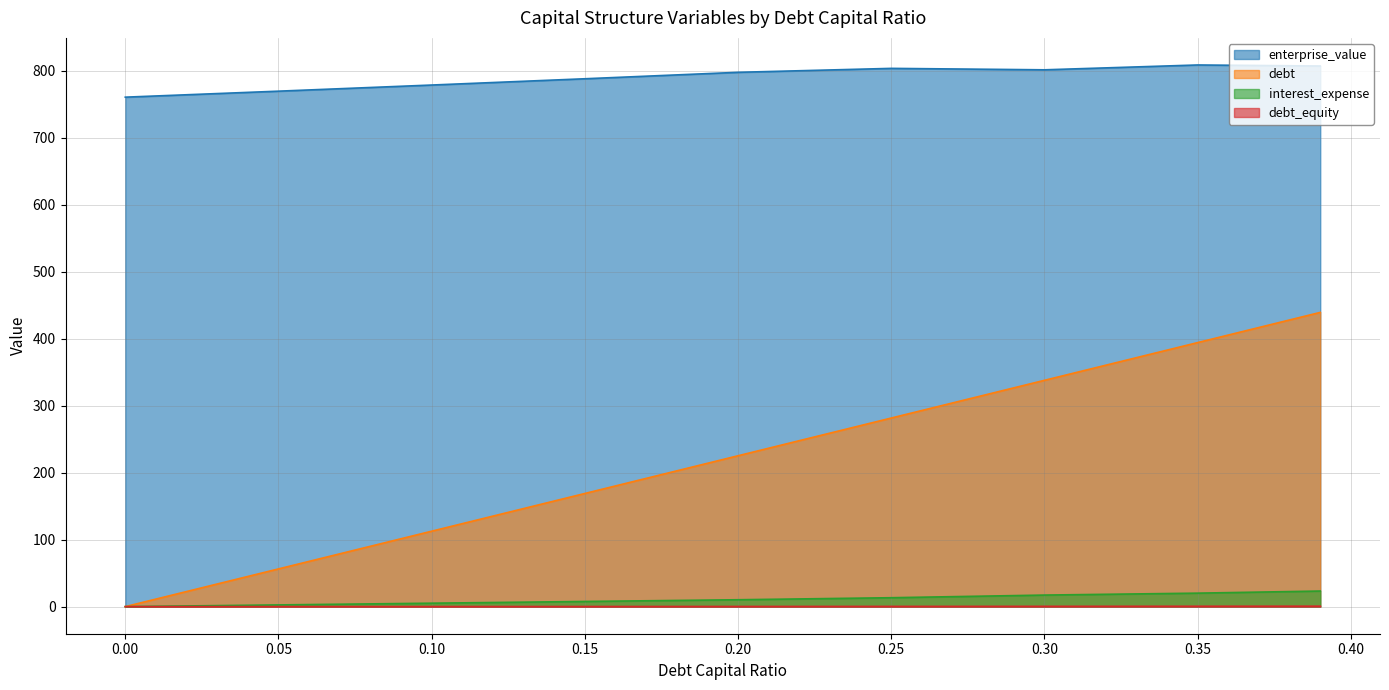

What is the spread (max minus min) of values at 0.10?

778.6